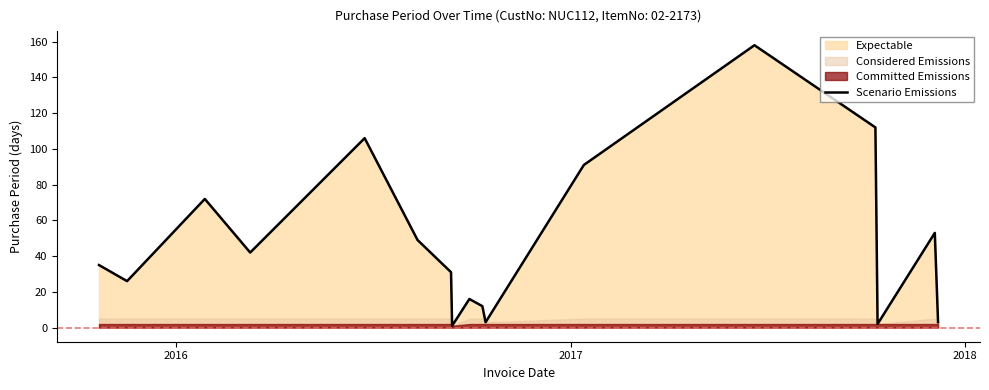

What is the maximum value for Scenario Emissions?

158